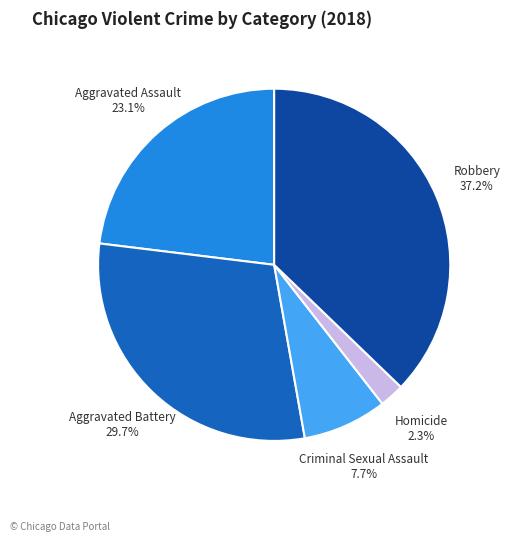

To the nearest percent, what percentage of the pie is Criminal Sexual Assault?

8%